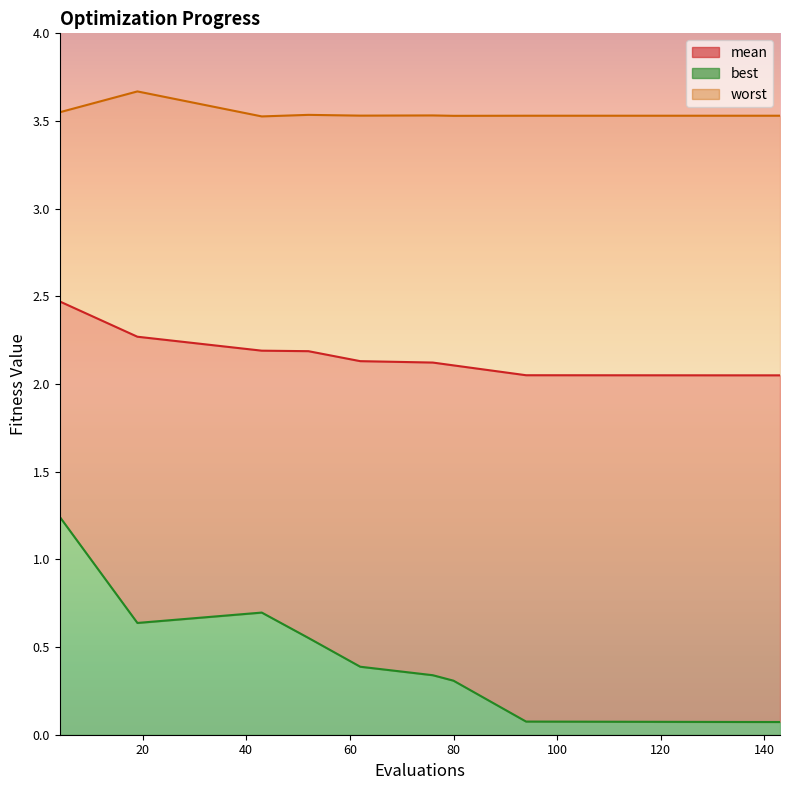

True or false: best and mean cross at least once.

False